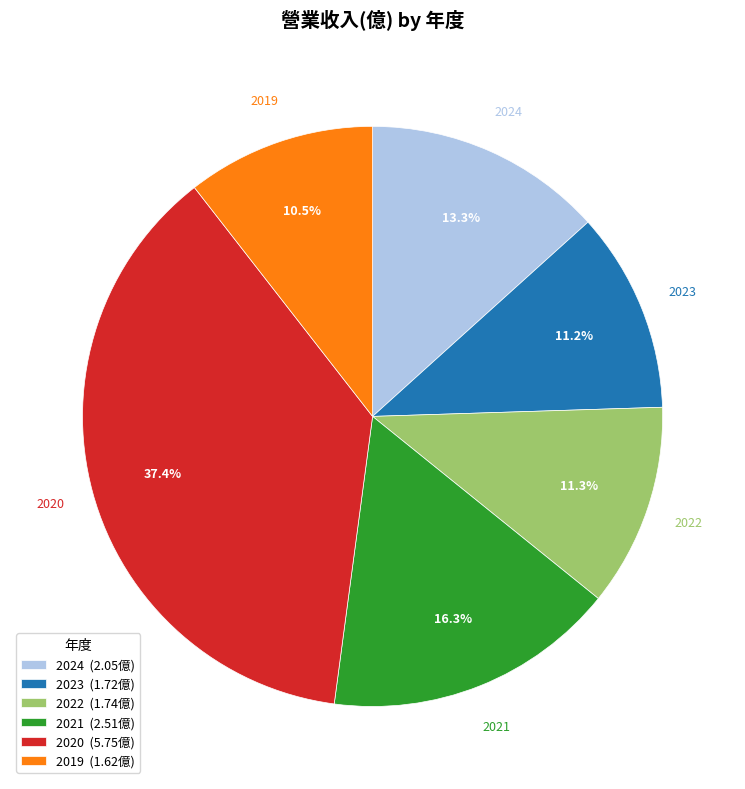

What is the smallest slice in the pie chart?

2019